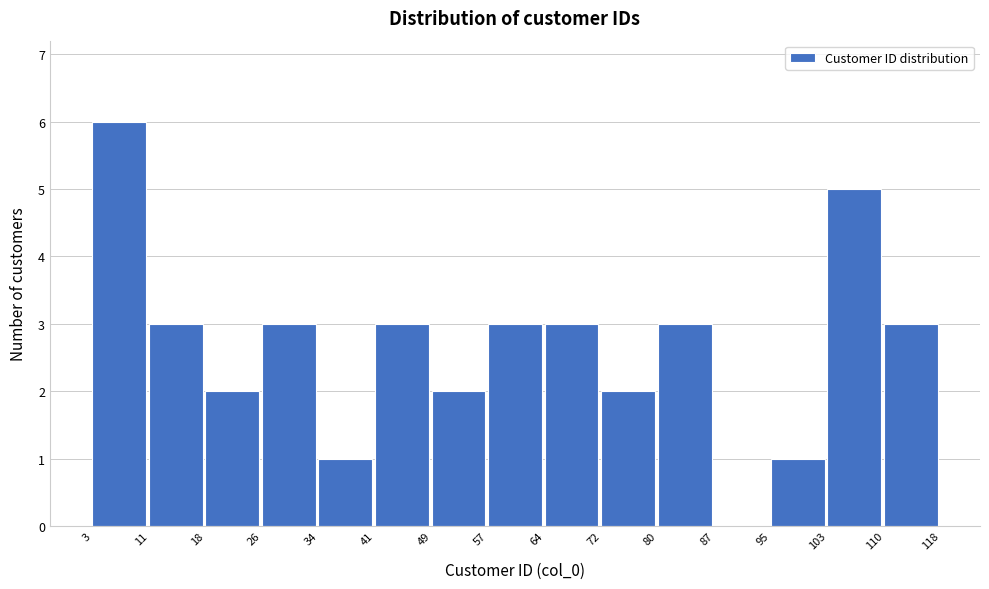

Over which range of the x-axis is the bar tallest?

3 to 11